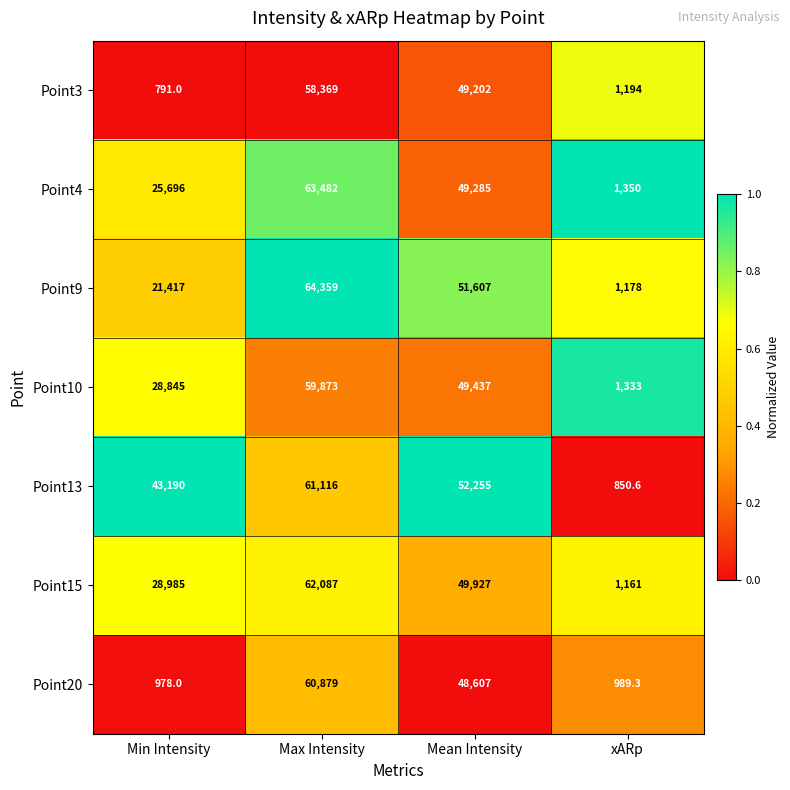

At which category is the sum across all series the highest?

Max Intensity